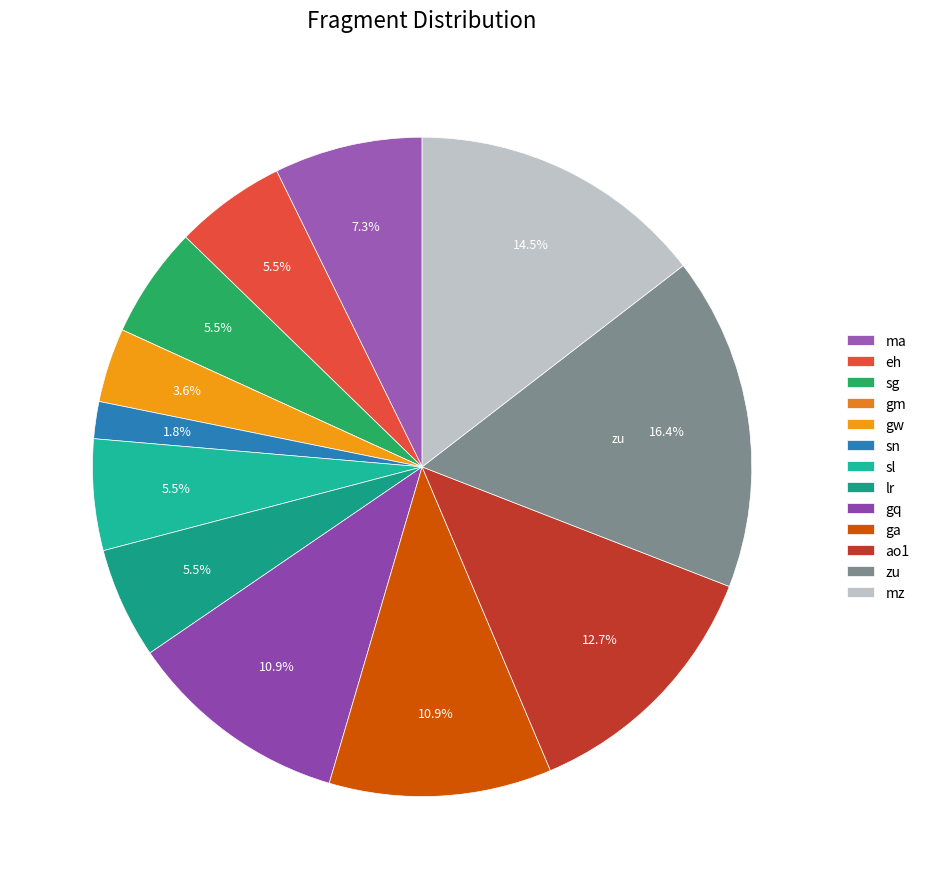

Combined, what portion of the pie is eh and sl?

10.9%